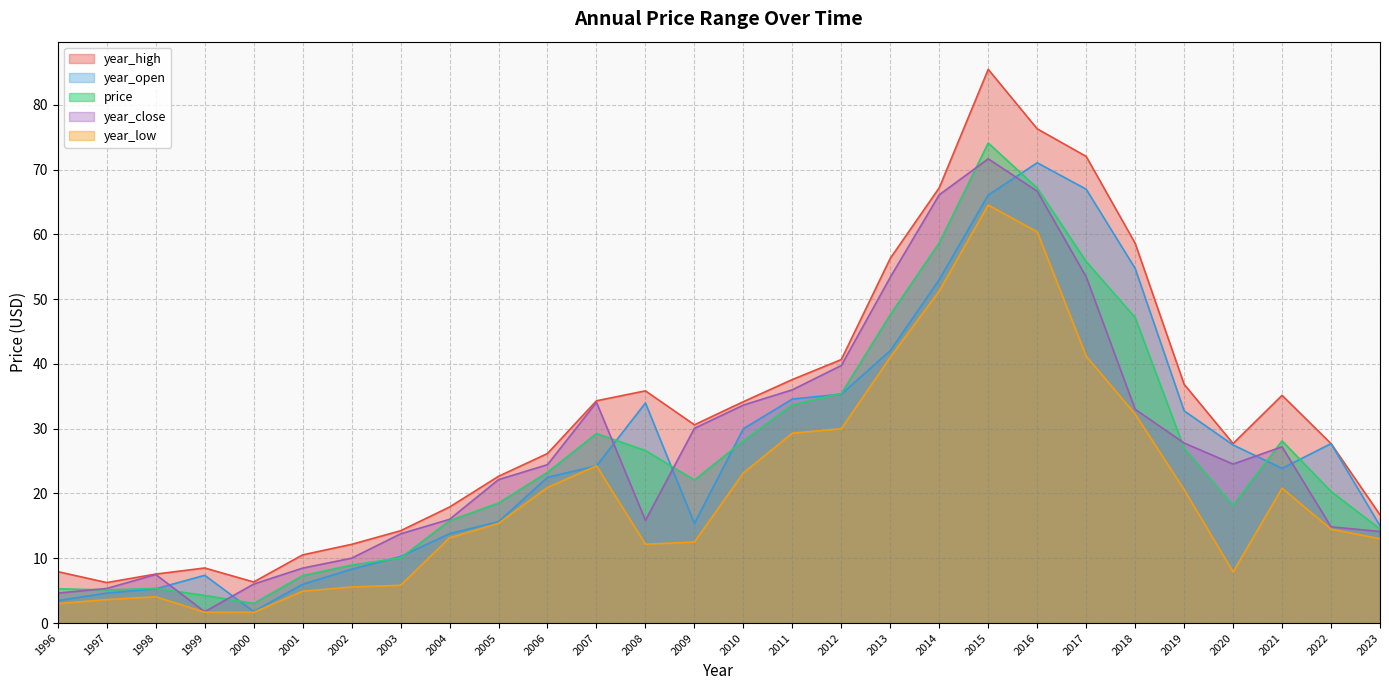

What is the value of the year_open point at the 15th from the left?

30.0